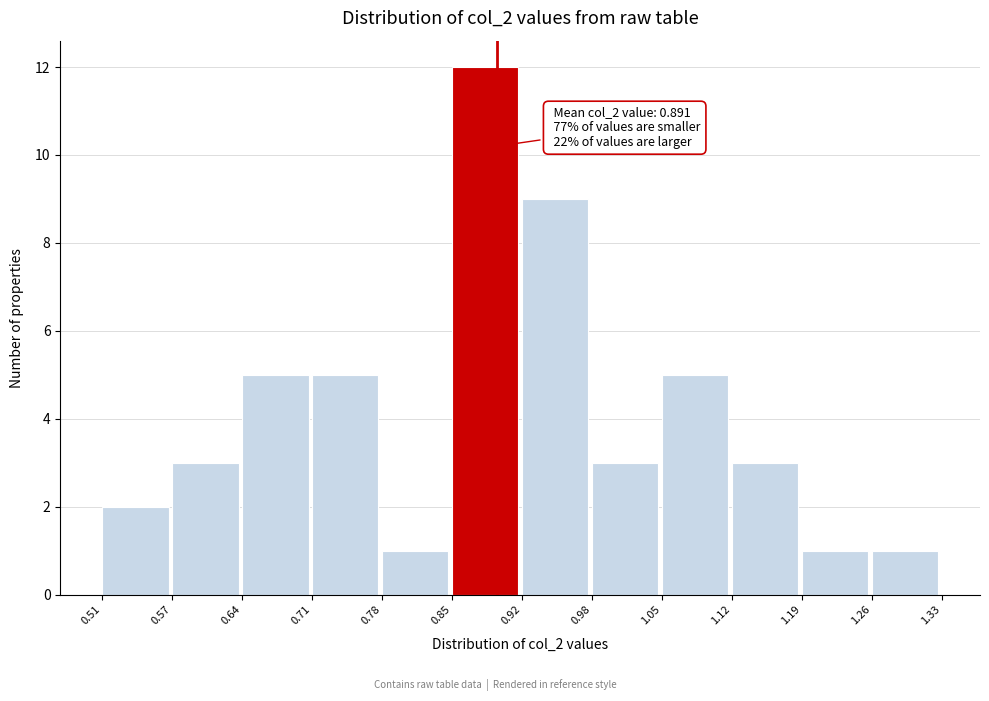

Which range on the x-axis has the tallest bar?

0.85 to 0.92